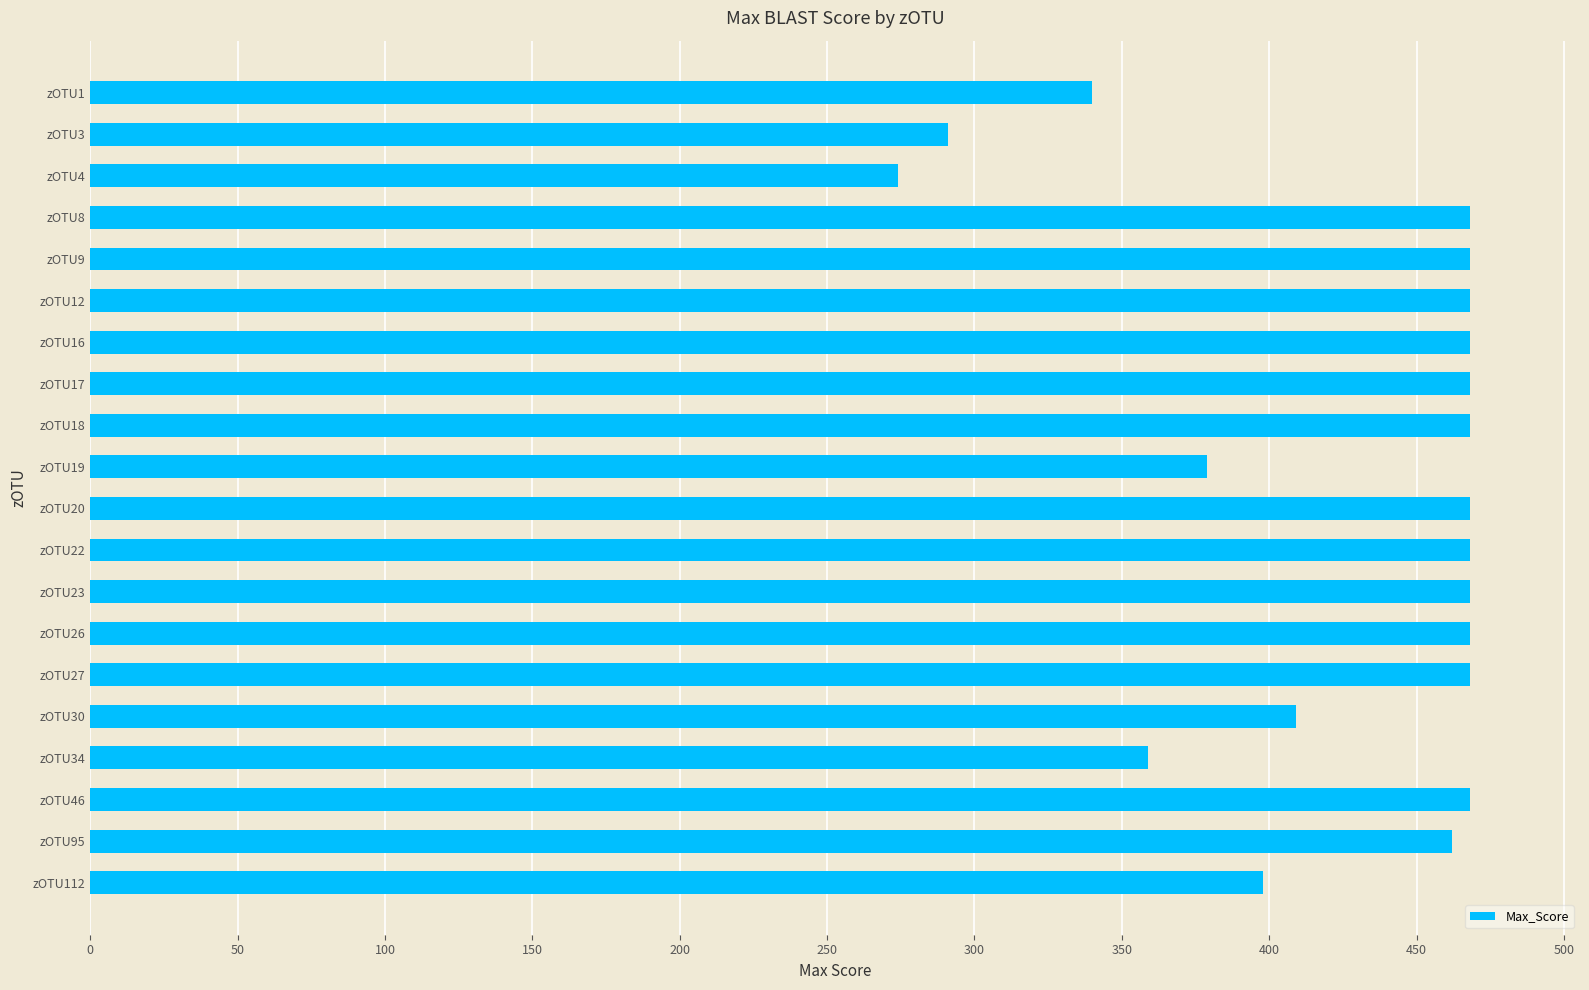

What is the approximate value at zOTU23?

468